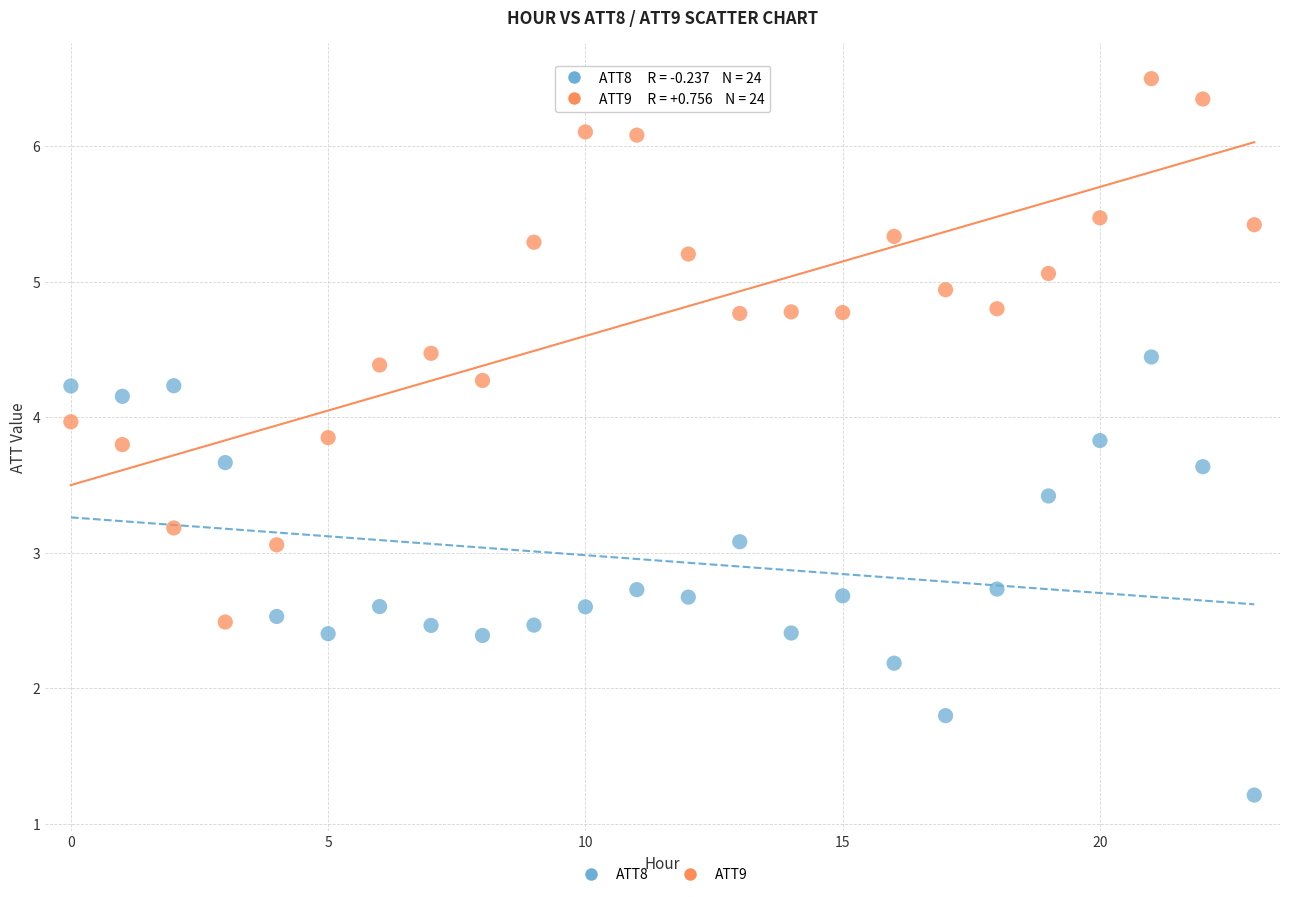

Across all data points, what is the range of Y values (max minus min)?

5.3